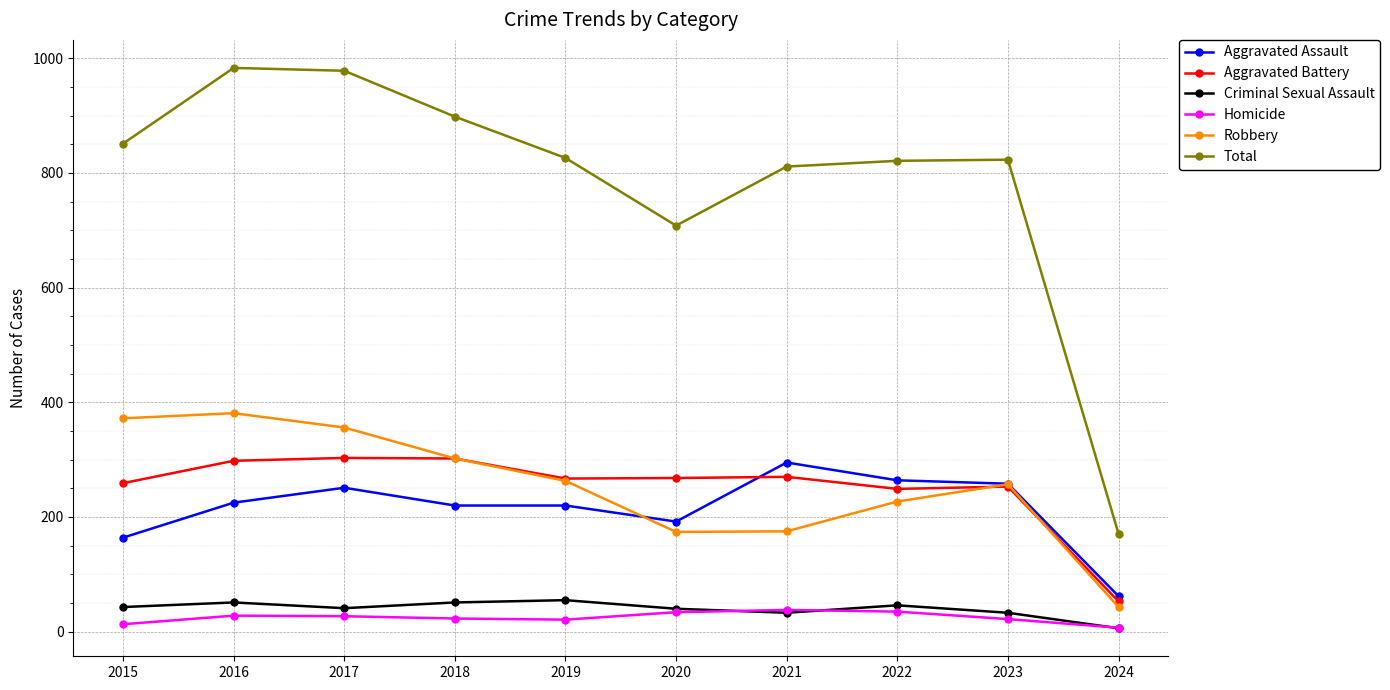

True or false: Robbery has more than 2 points higher than both neighbors.

False